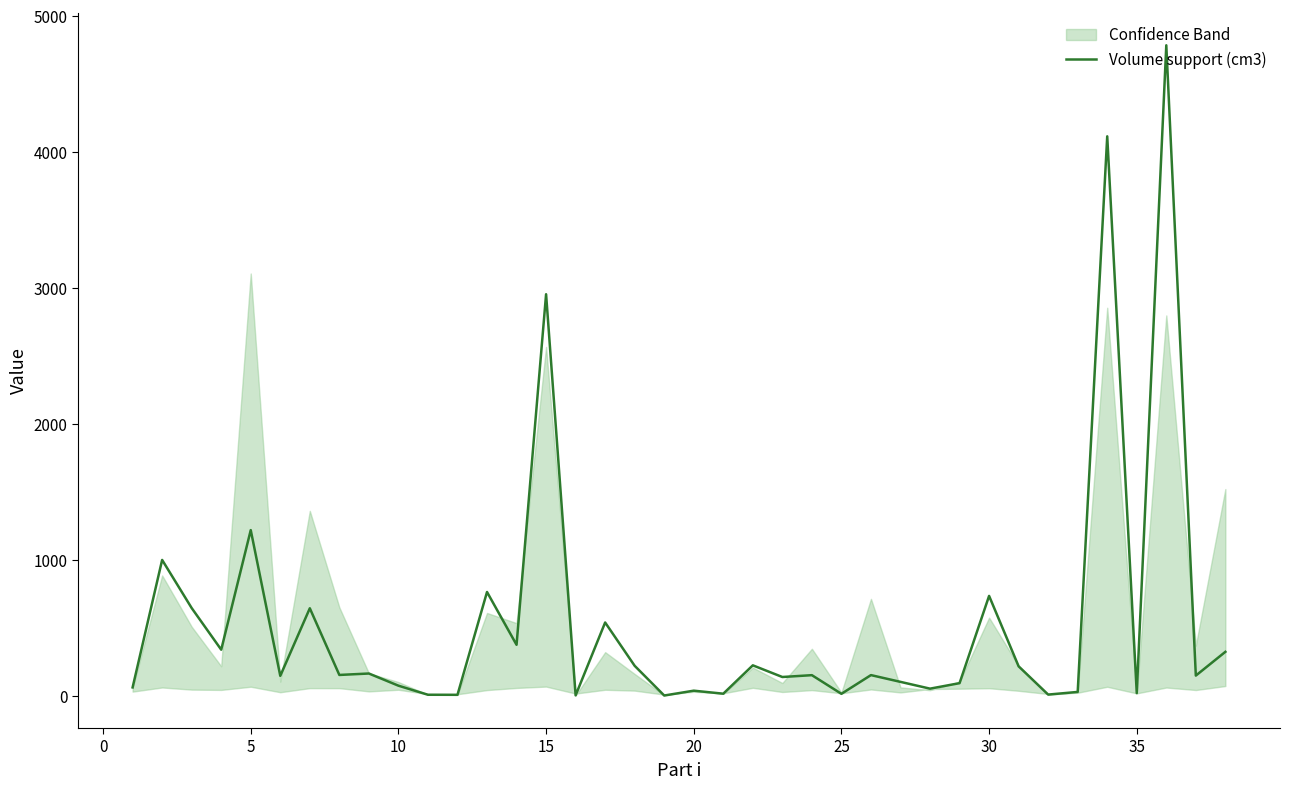

What is the change in value from 0 to 20?

-852.8